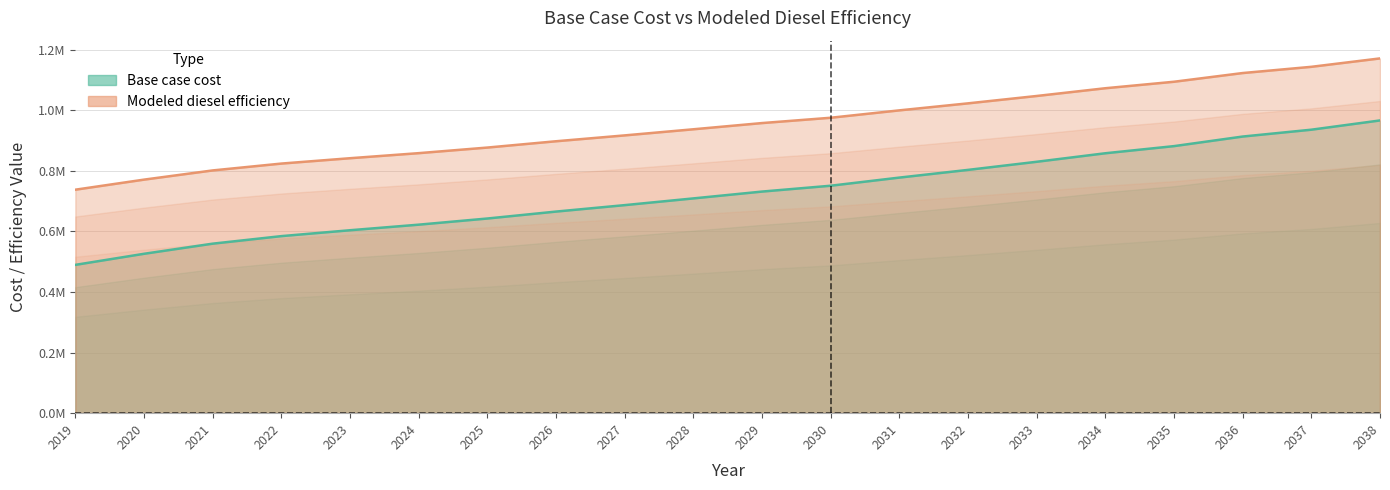

Which has a higher value, 2022 or 2029?

2029